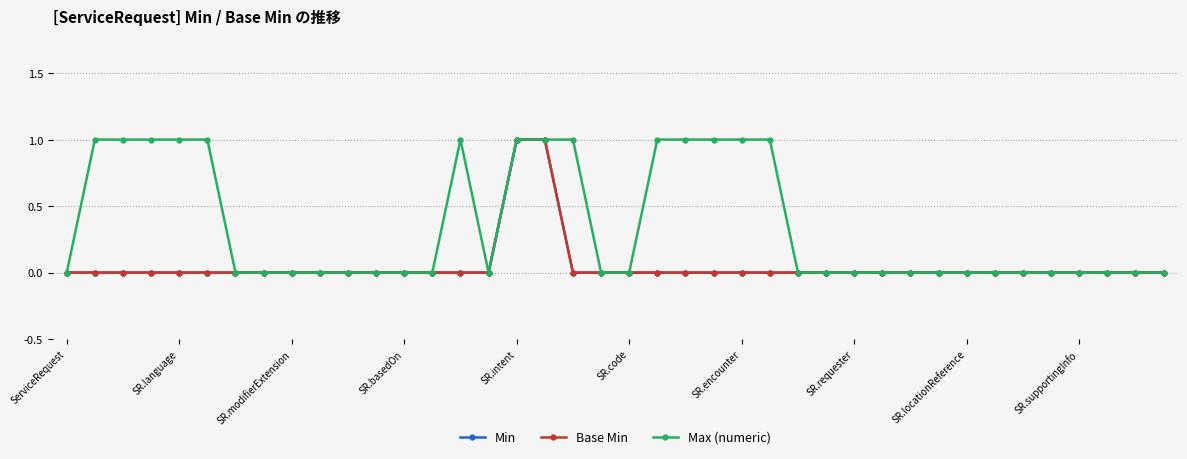

Does the chart have visible grid lines?

Yes